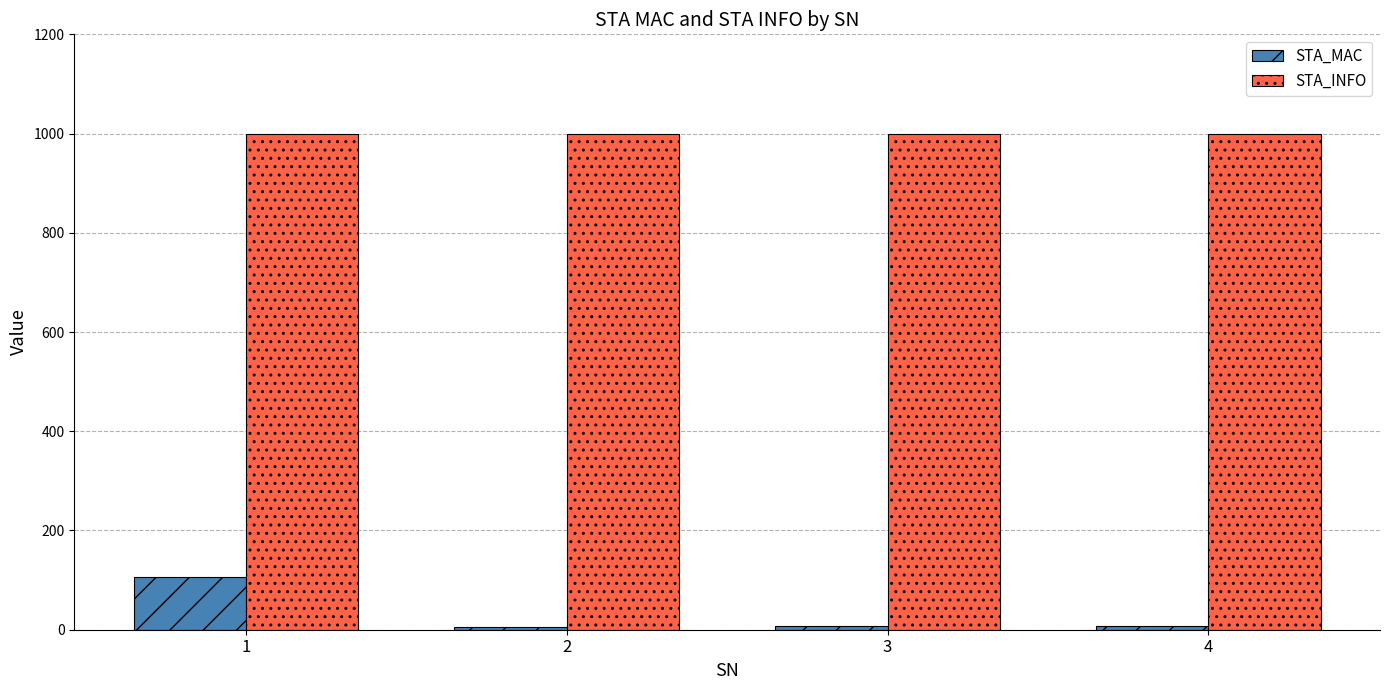

Which series has the largest range (max minus min)?

STA_MAC